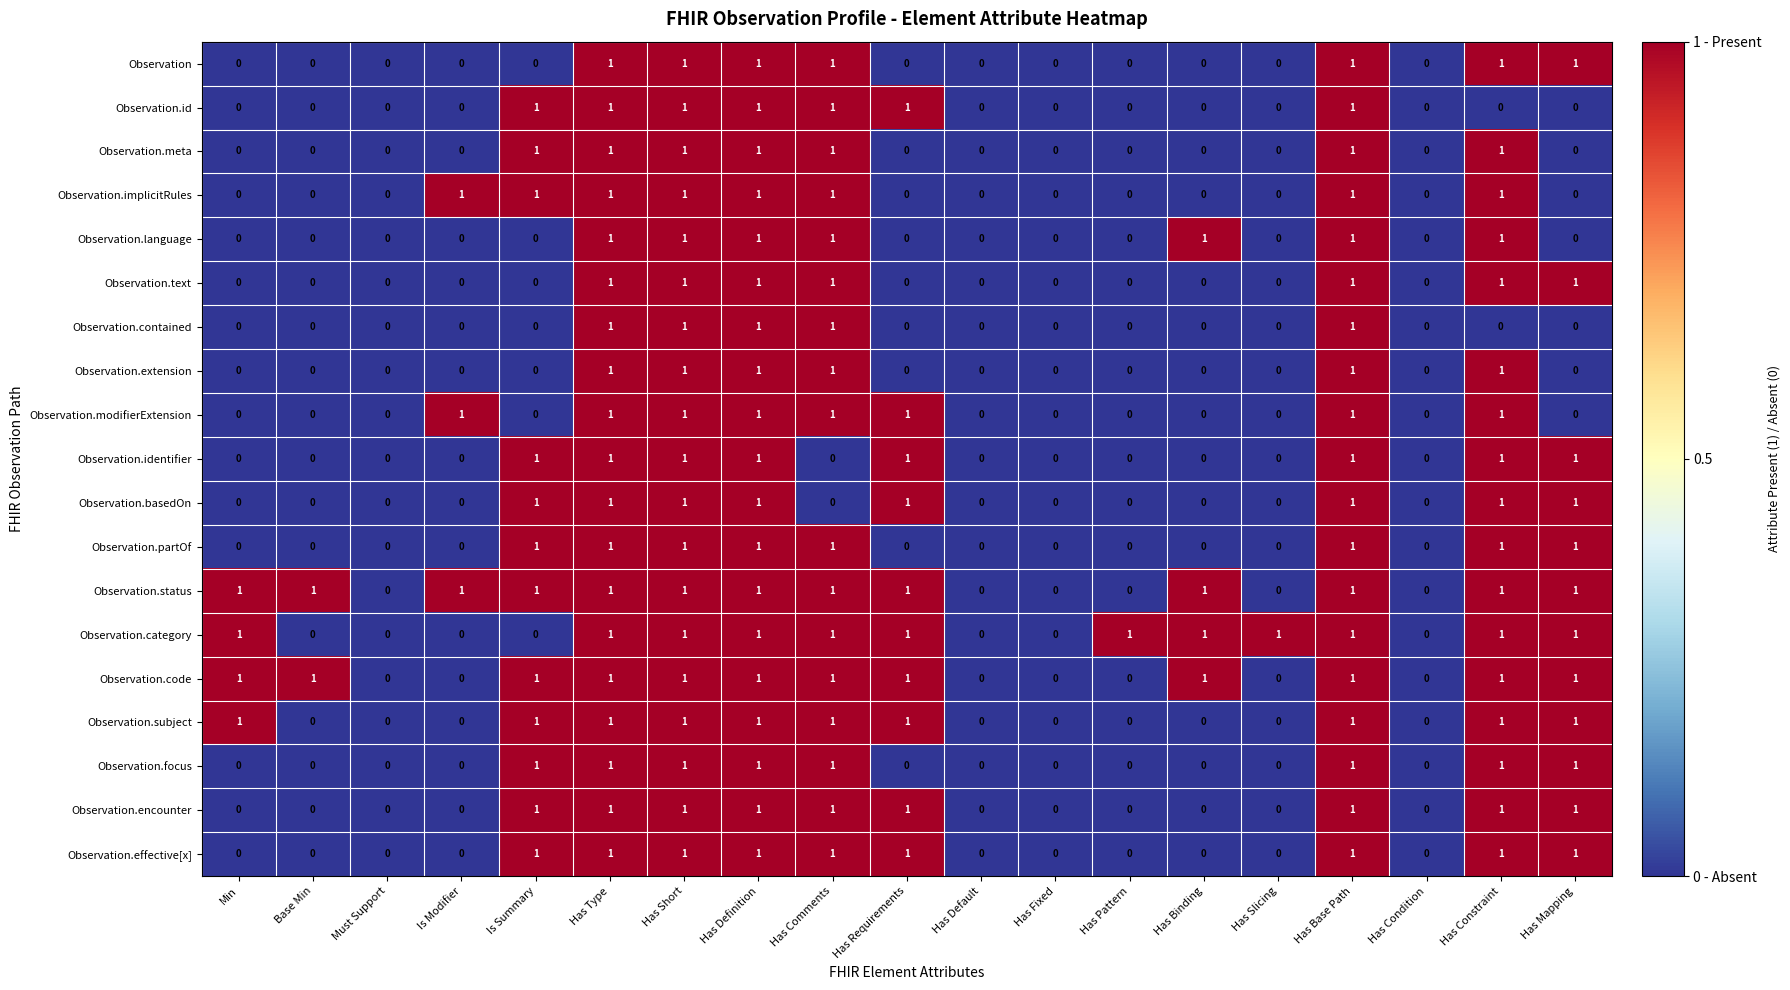

Which series has the largest total across all categories?

Observation.status